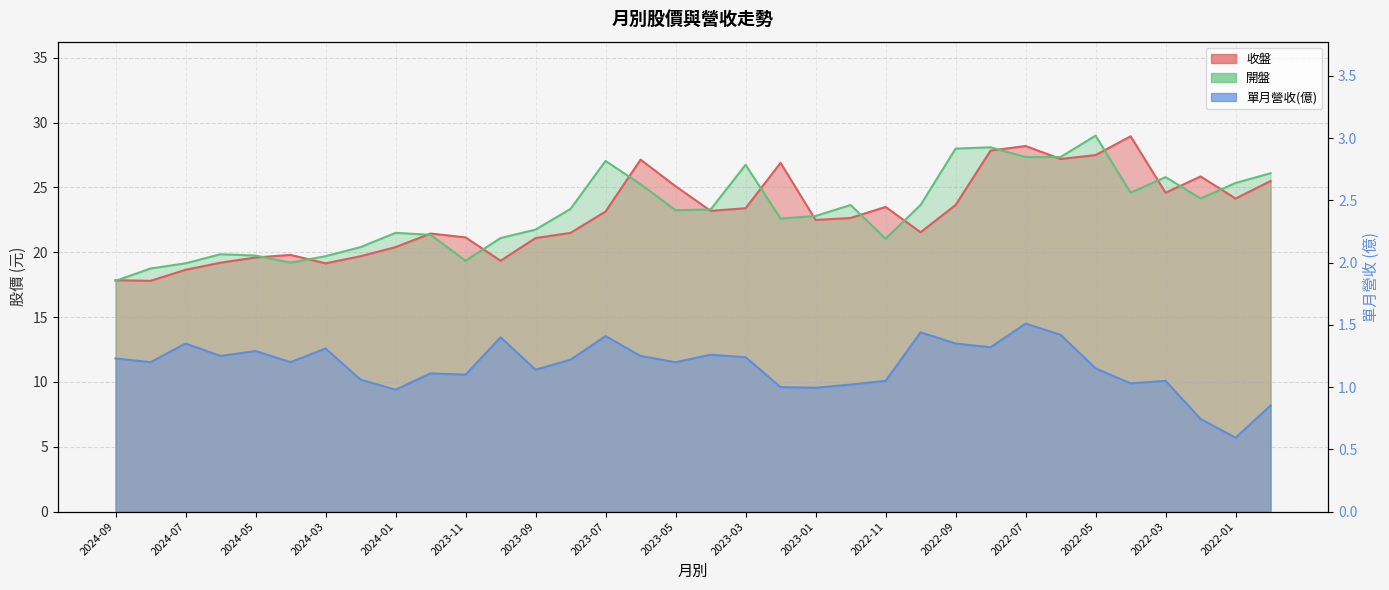

At how many categories does at least one series exceed 28?

4